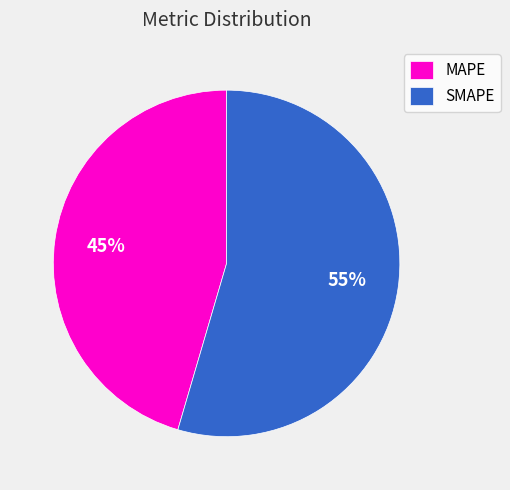

What is the smallest slice in the pie chart?

MAPE